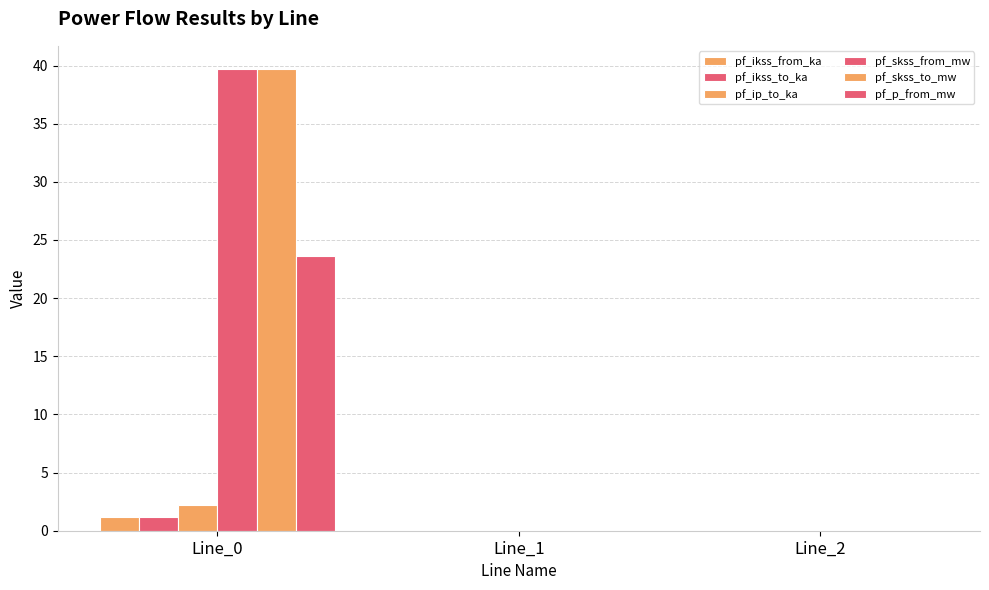

List the labels in order of pf_p_from_mw value, largest first.

Line_0, Line_1, Line_2